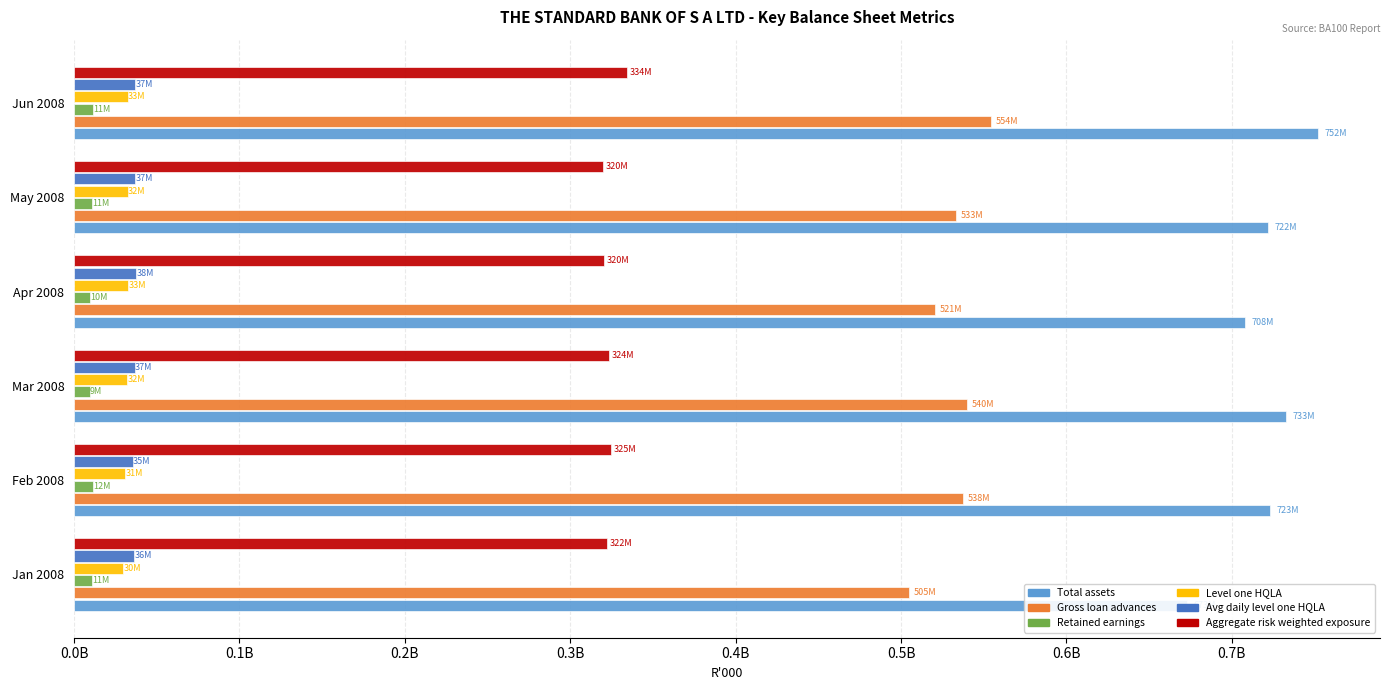

What is the average value of the Level one HQLA series?

31683370